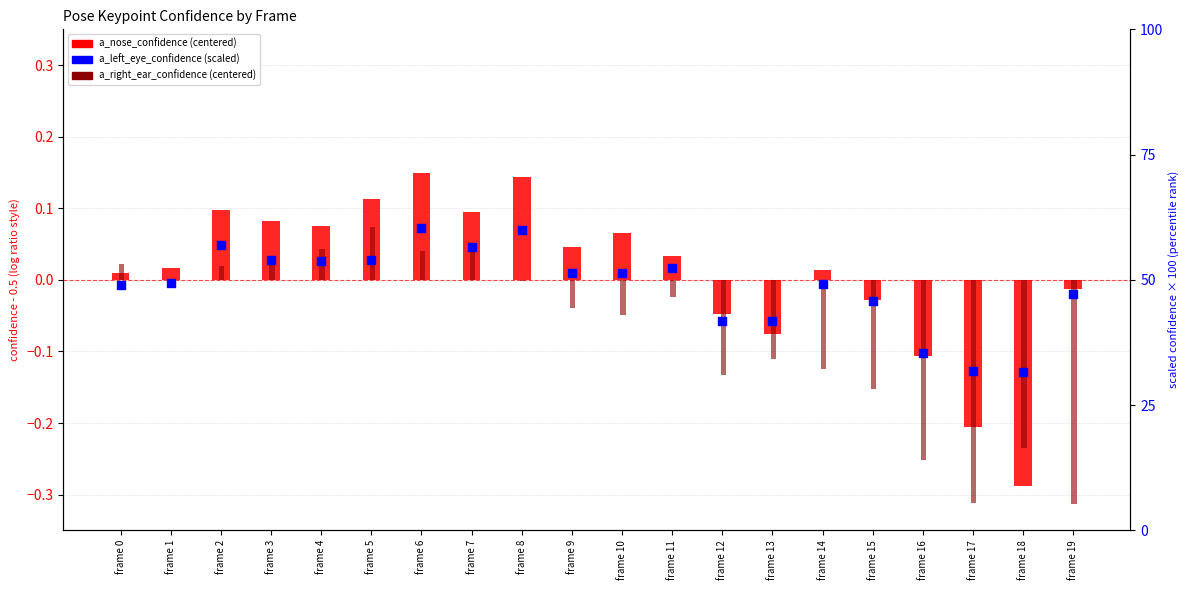

Is the value of a_left_eye_confidence at frame 1 greater than the value of a_right_ear_confidence at frame 1?

Yes